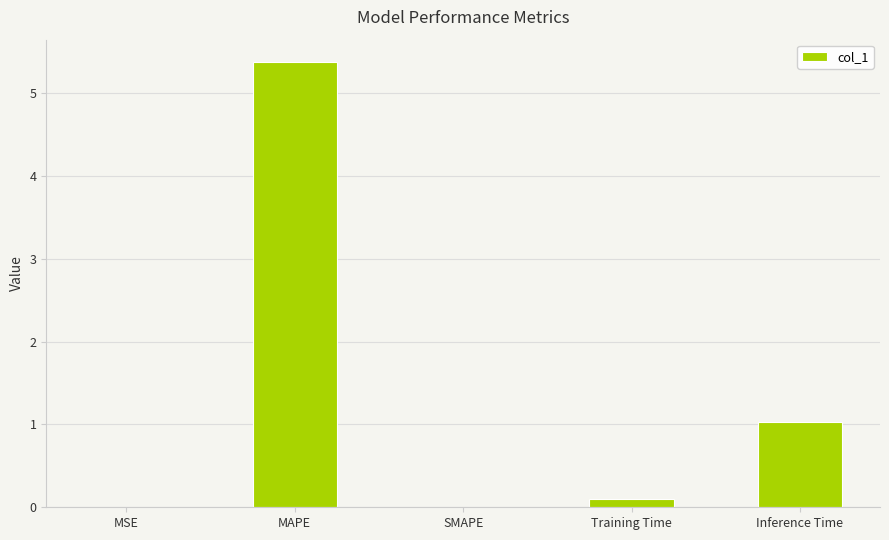

Where is the data nearest to the value 2?

Inference Time